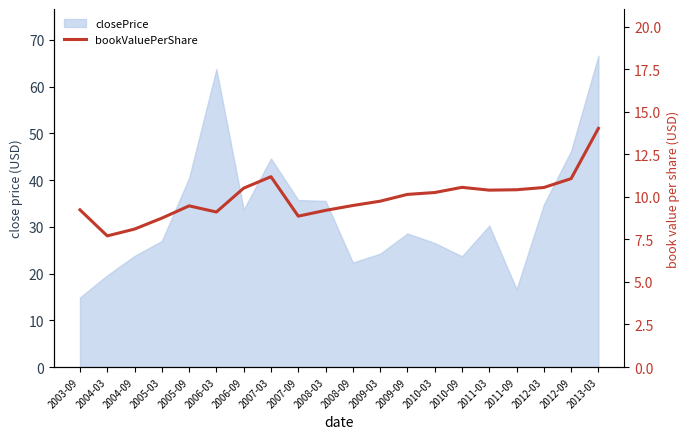

Which has a higher value, 2012-03 or 2009-03?

2012-03